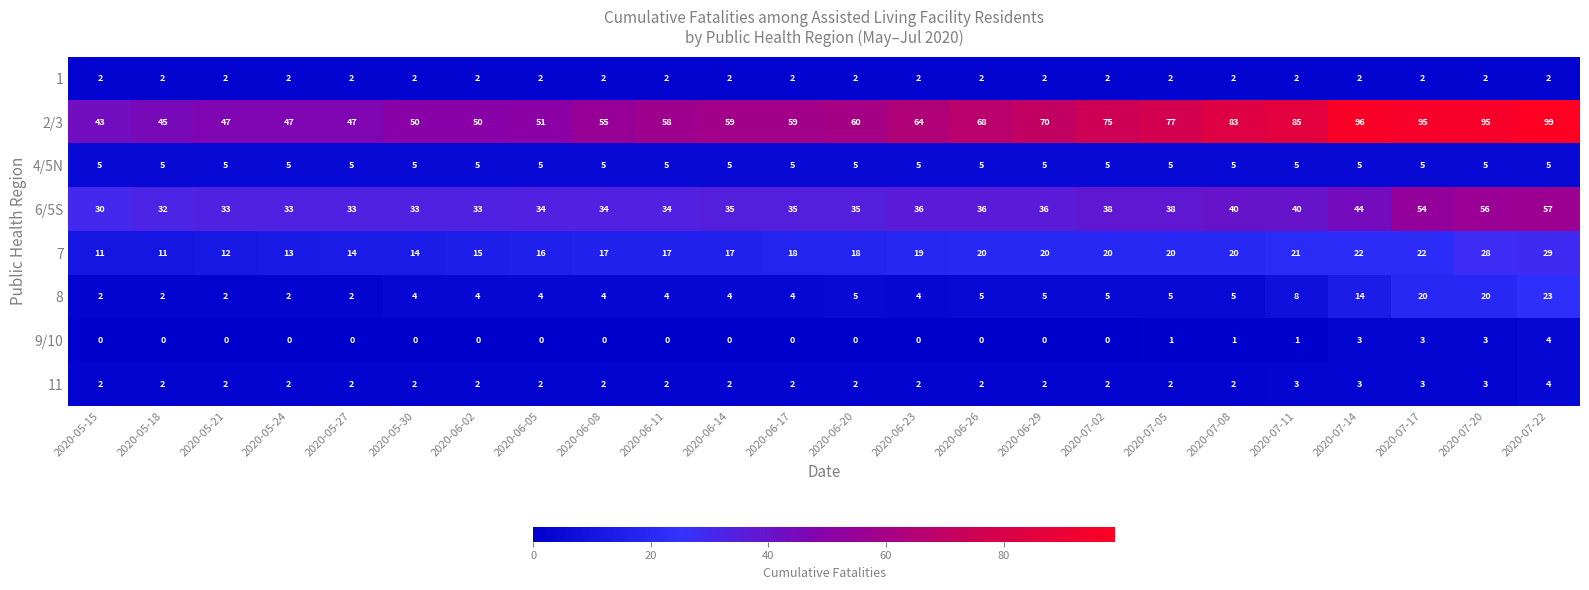

Is it true that 8 equals 6 at 2020-06-23?

False